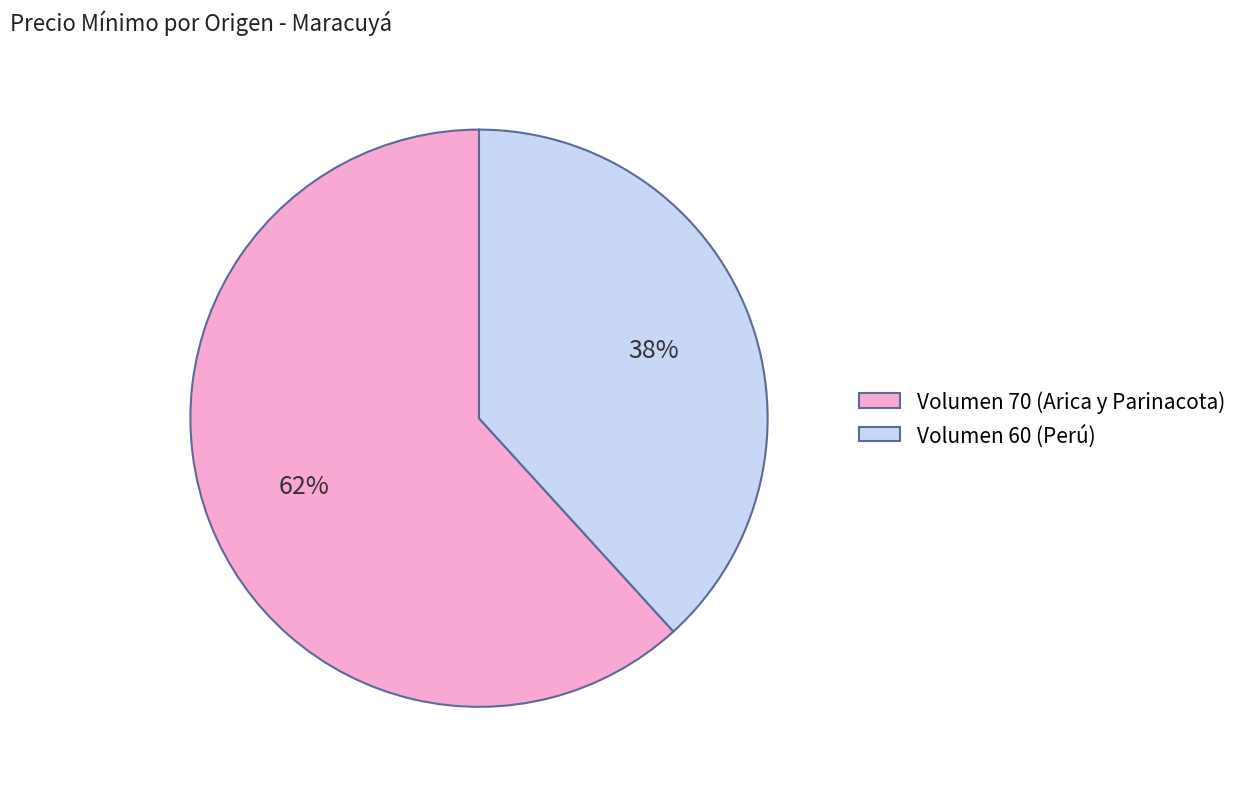

Which has a higher value, Volumen 70 (Arica y Parinacota) or Volumen 60 (Perú)?

Volumen 70 (Arica y Parinacota)